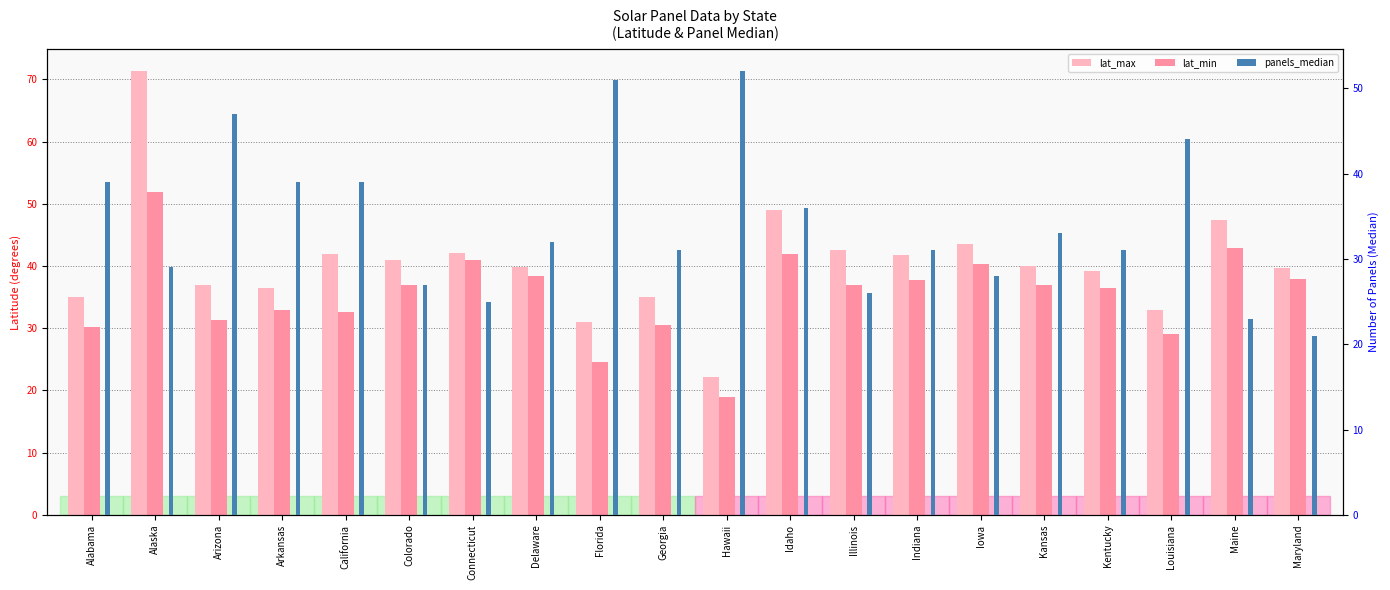

Rank the series at Louisiana from lowest to highest value.

lat_min, lat_max, panels_median